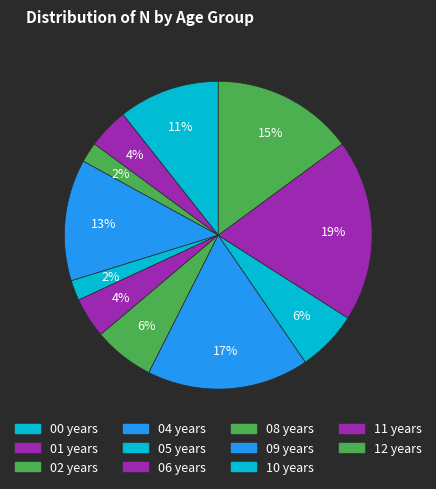

How many segments does this pie chart have?

11